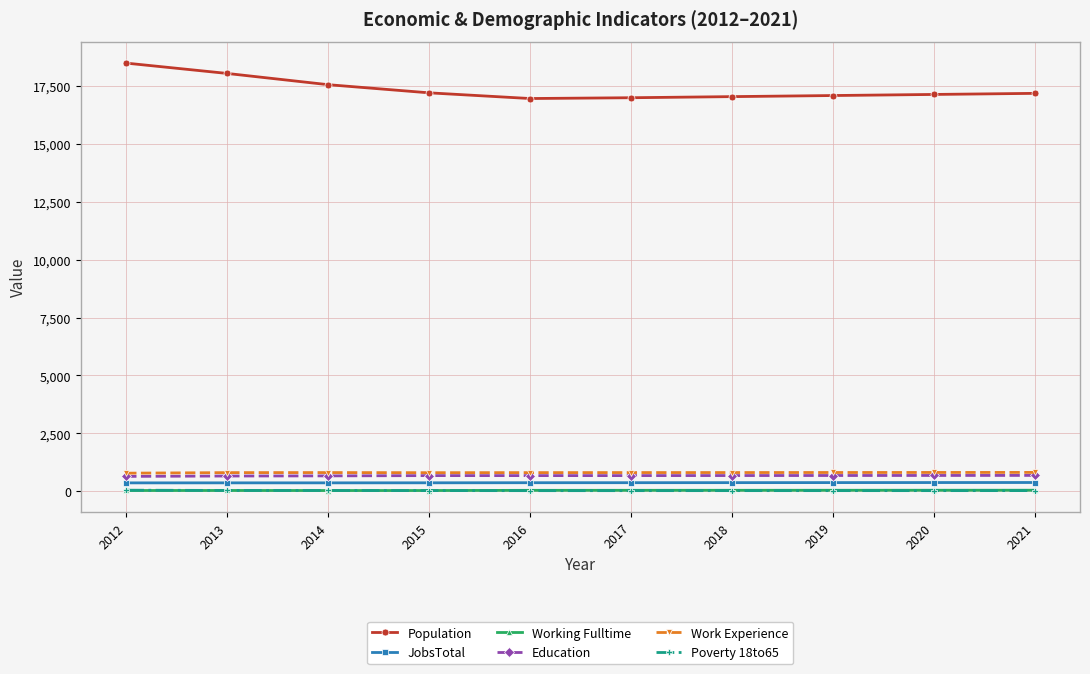

What is the difference between the highest and lowest values at 2014?

17522